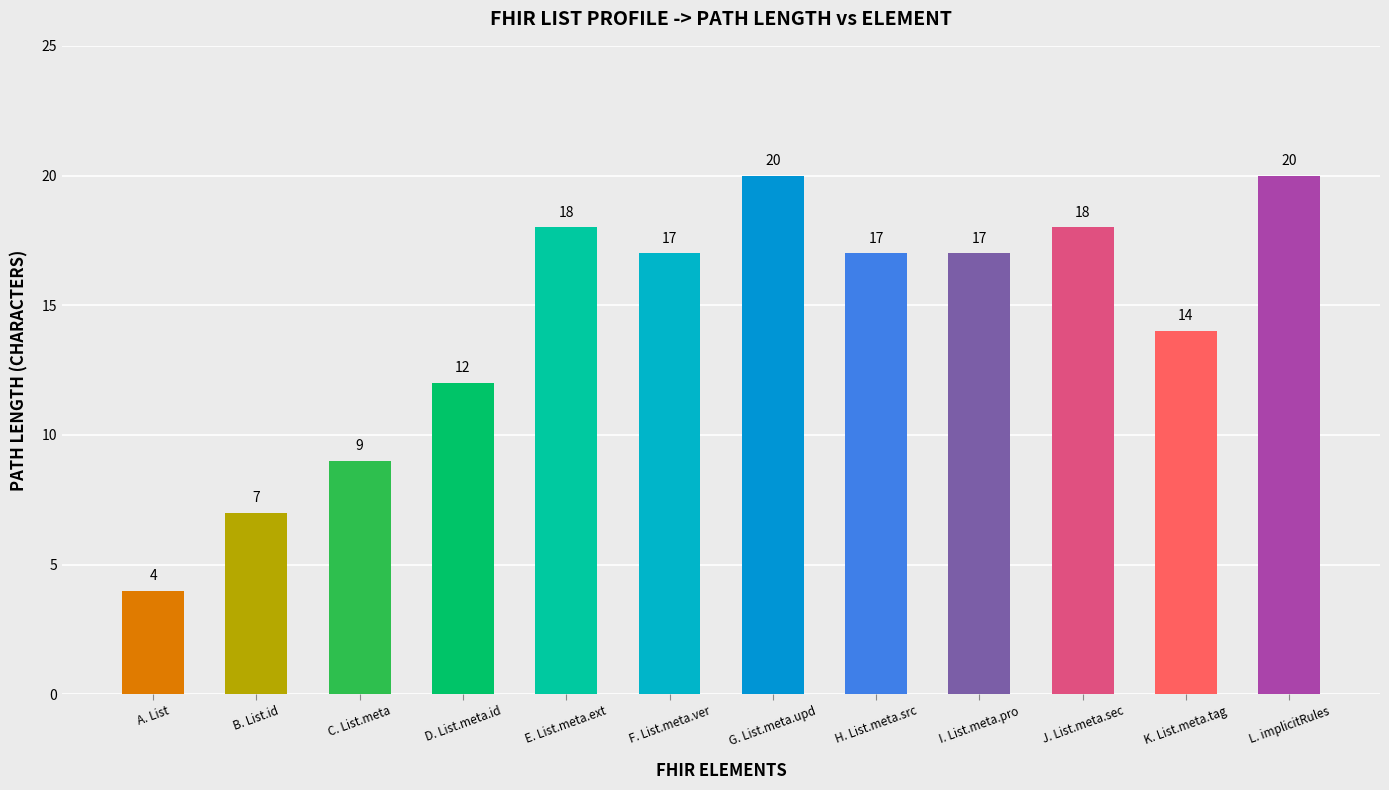

What is the label of the 3rd bar from the left?

C. List.meta